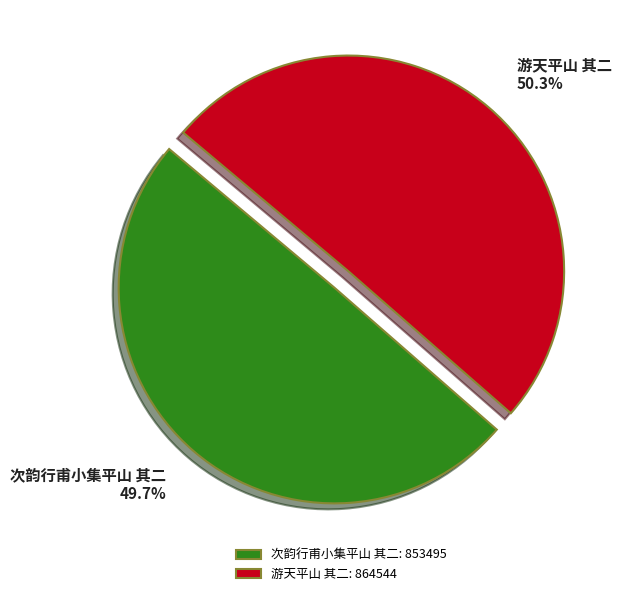

Is it true that 次韵行甫小集平山 其二 is 50% of the pie?

True